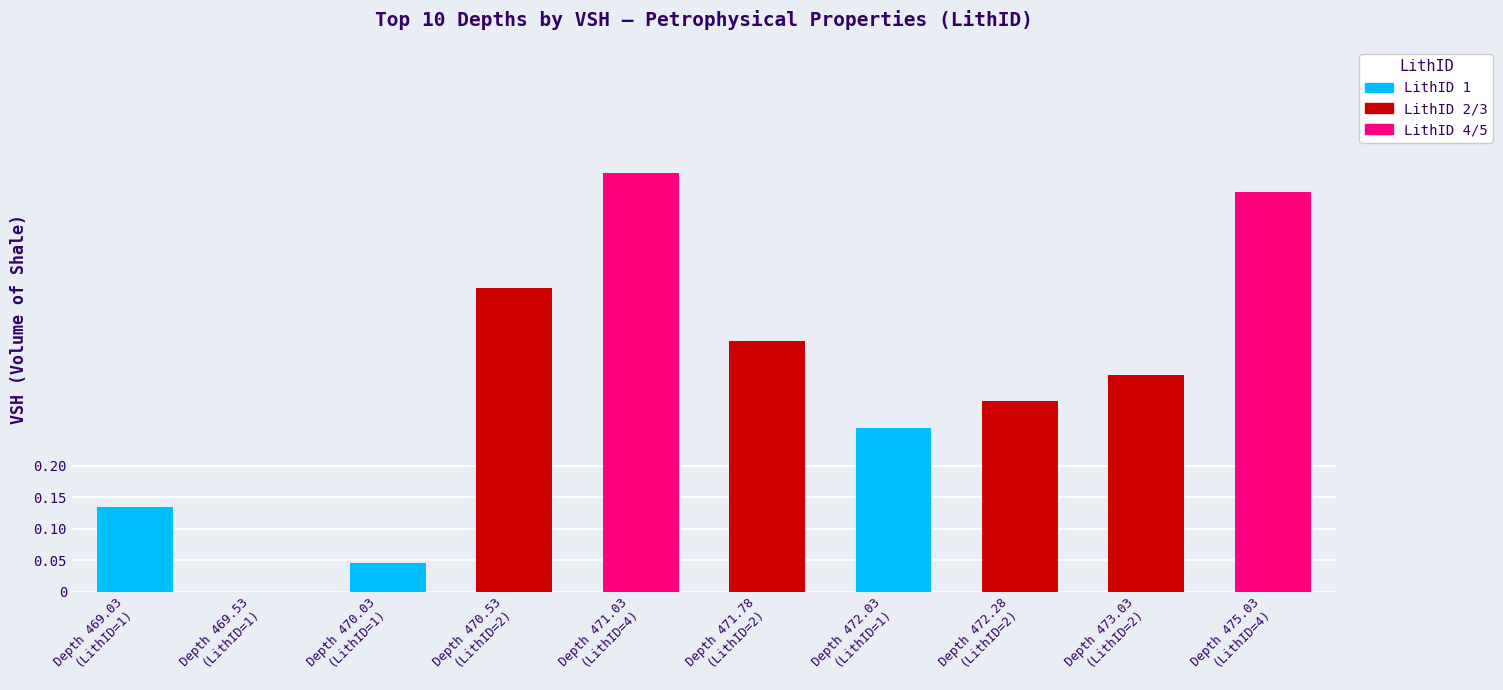

What is the sum of all values?

3.3